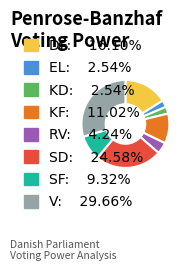

Is the sum of DF: 16.10% and EL: 2.54% greater than half?

No